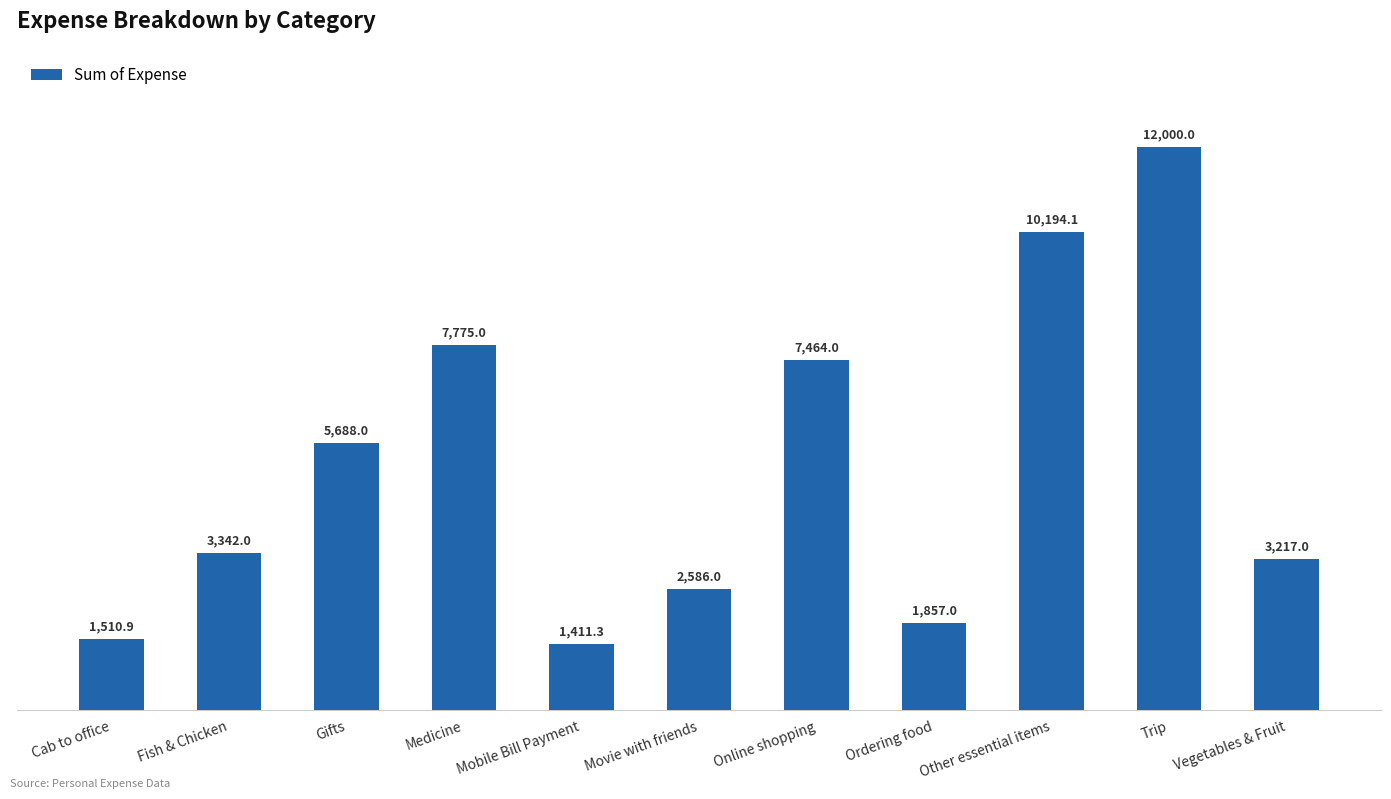

Is it true that the value at Mobile Bill Payment is 1411.3?

True